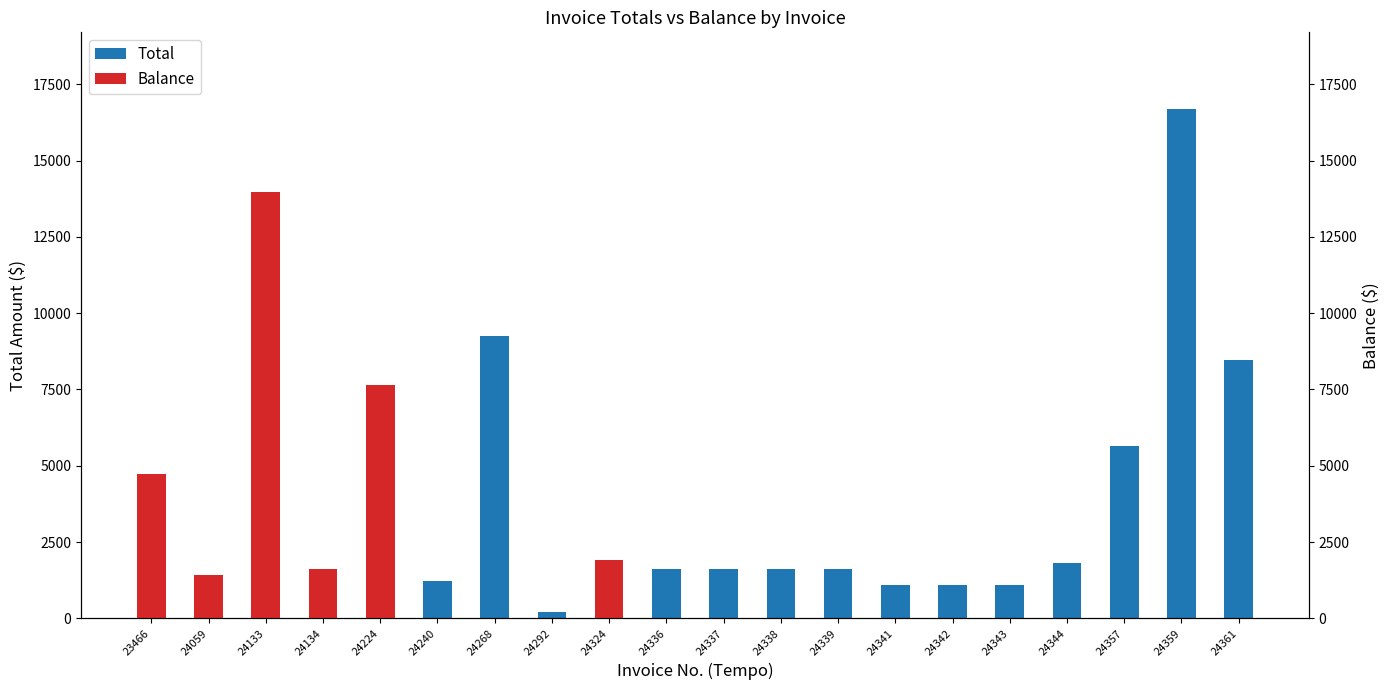

The value at 24337 is 1609.7. True or false?

True